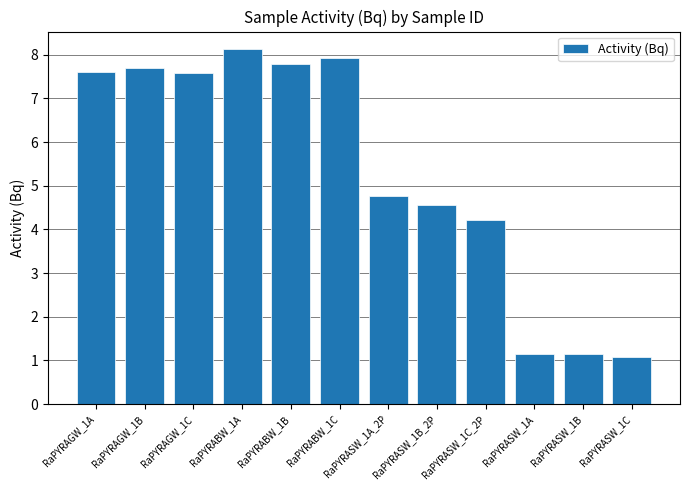

How many categories are shown in the chart?

12